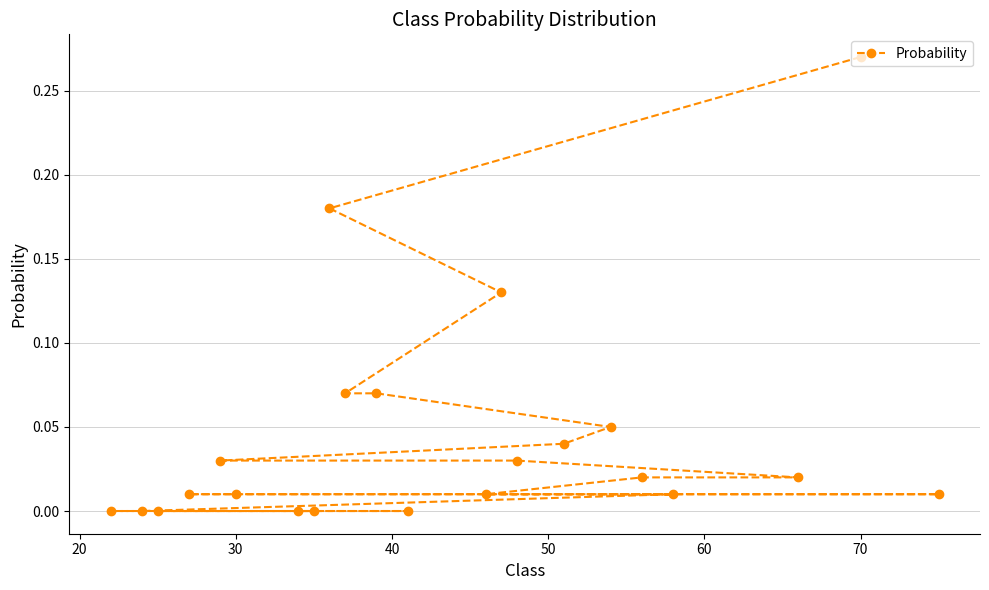

Which category has the highest value across all series?

70